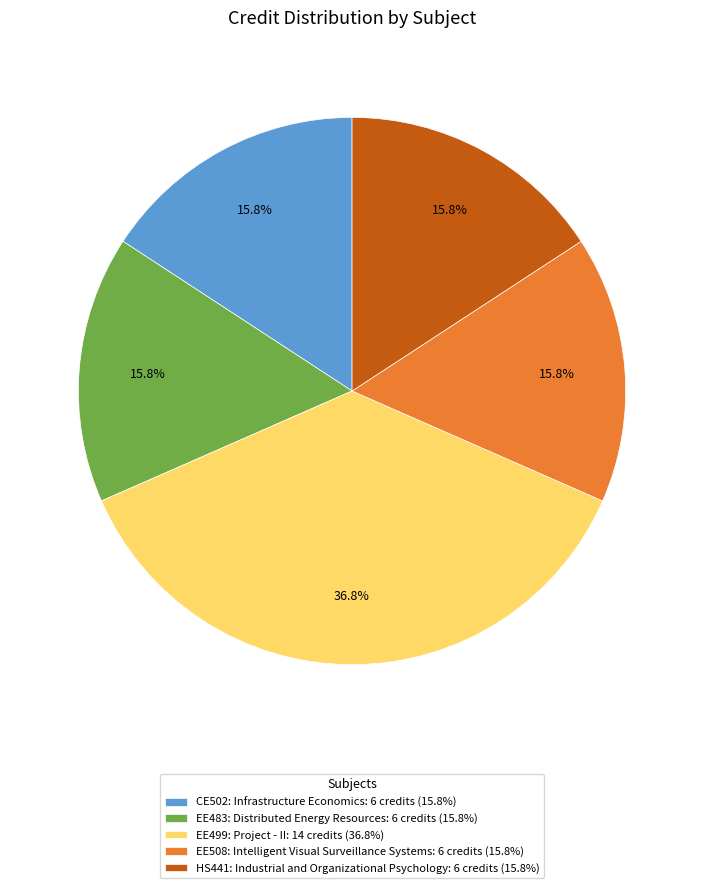

The EE483: Distributed Energy Resources slice represents 30% of the pie. True or false?

False